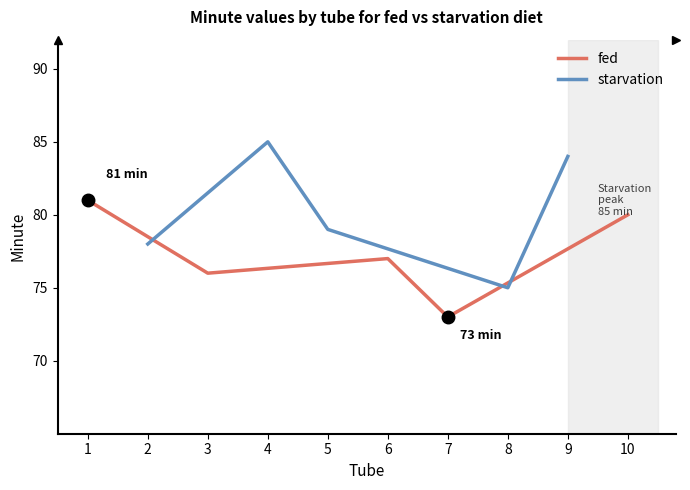

What value does the fed series have at 1?

81